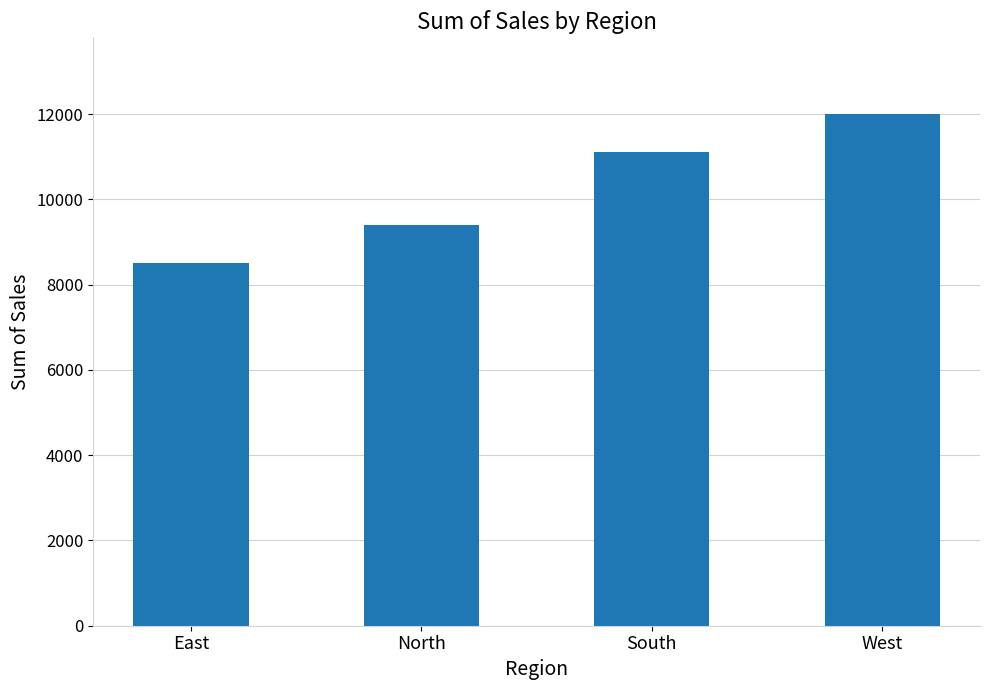

What is the change in value from North to South?

+1702.5